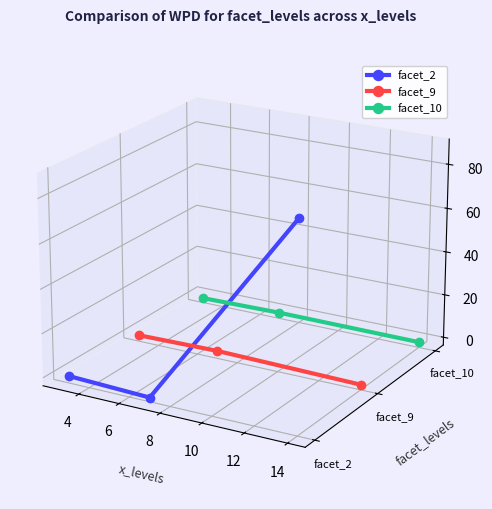

Count the number of data series in this chart.

3